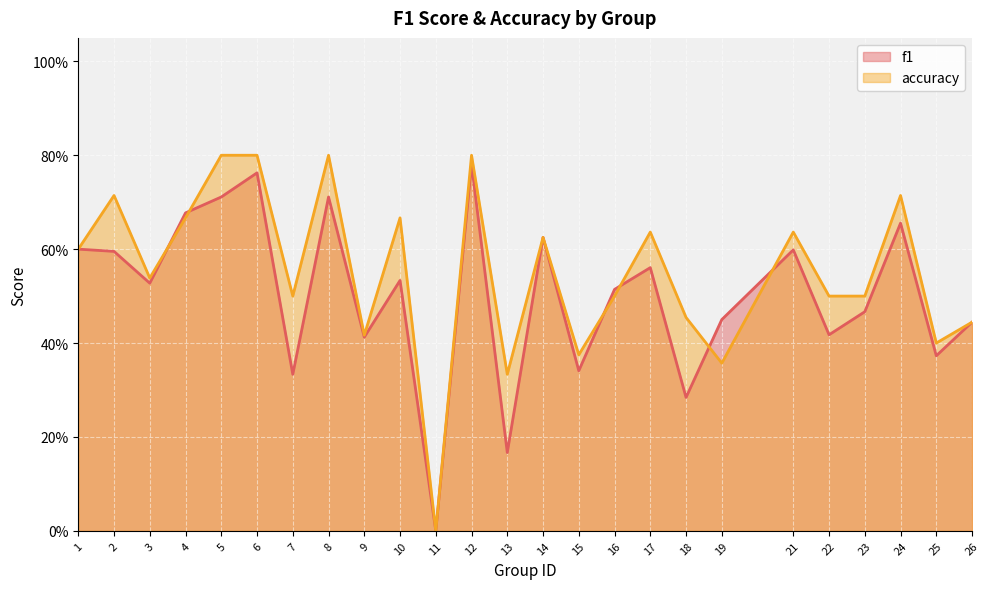

Is the value of f1 at 23 greater than the value of accuracy at 8?

No